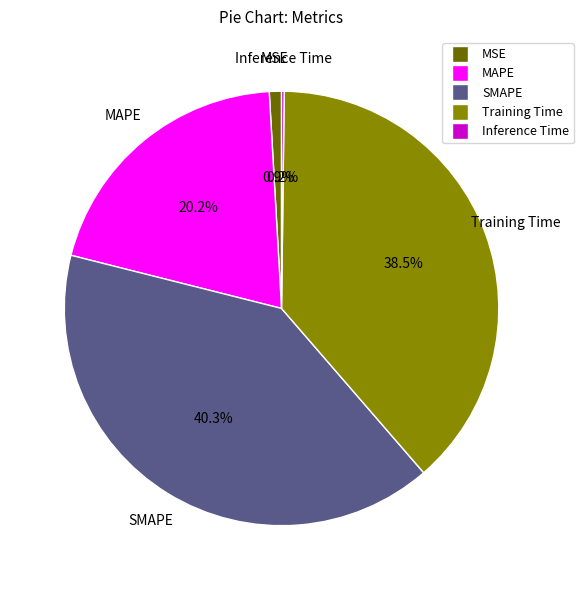

What portion of the pie excludes SMAPE?

59.7%